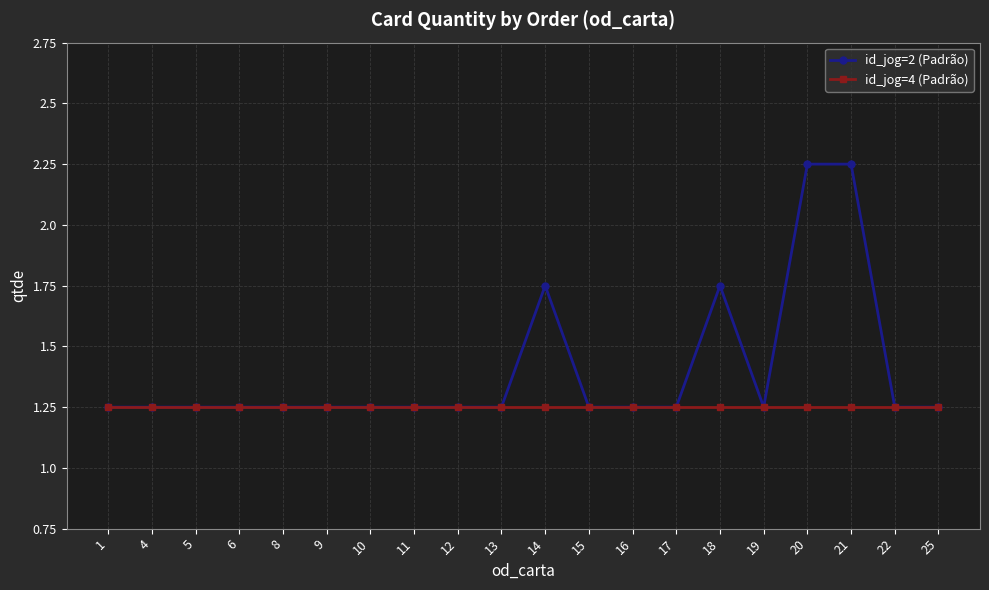

Is the value of id_jog=4 (Padrão) at 1 greater than the value of id_jog=2 (Padrão) at 18?

No